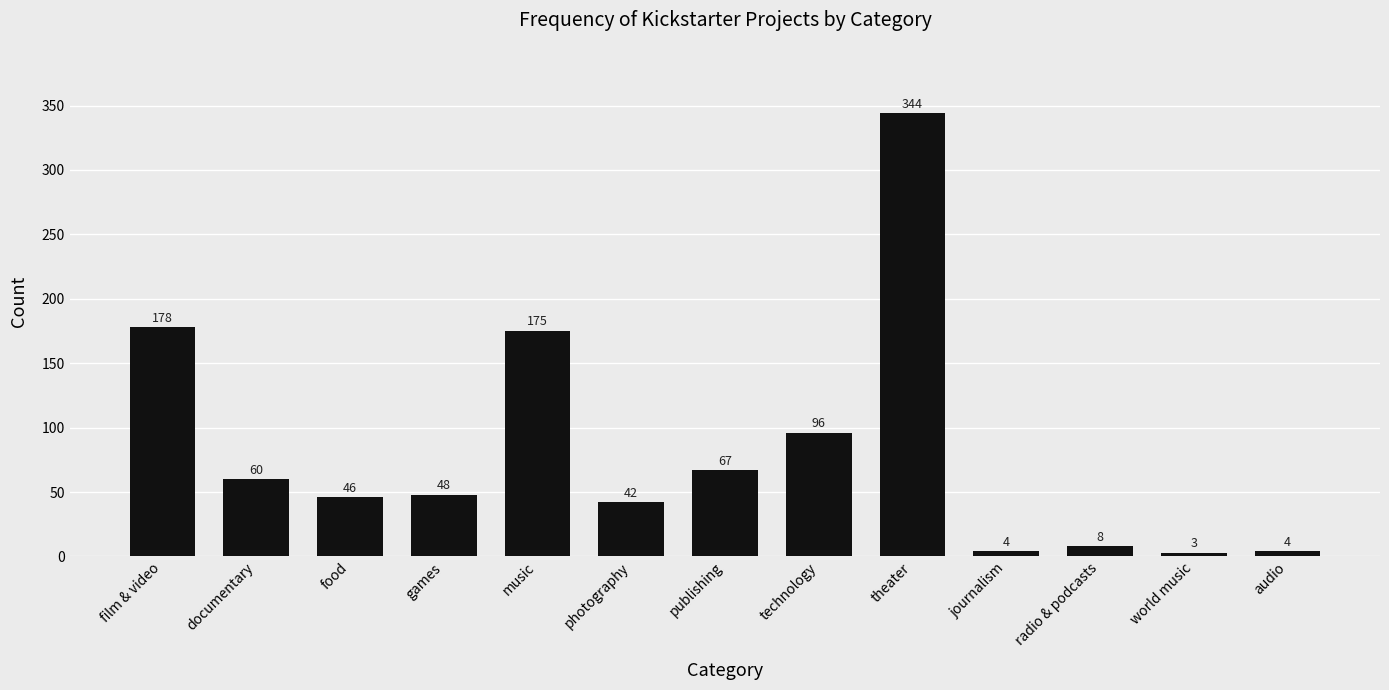

Are the bars horizontal?

No